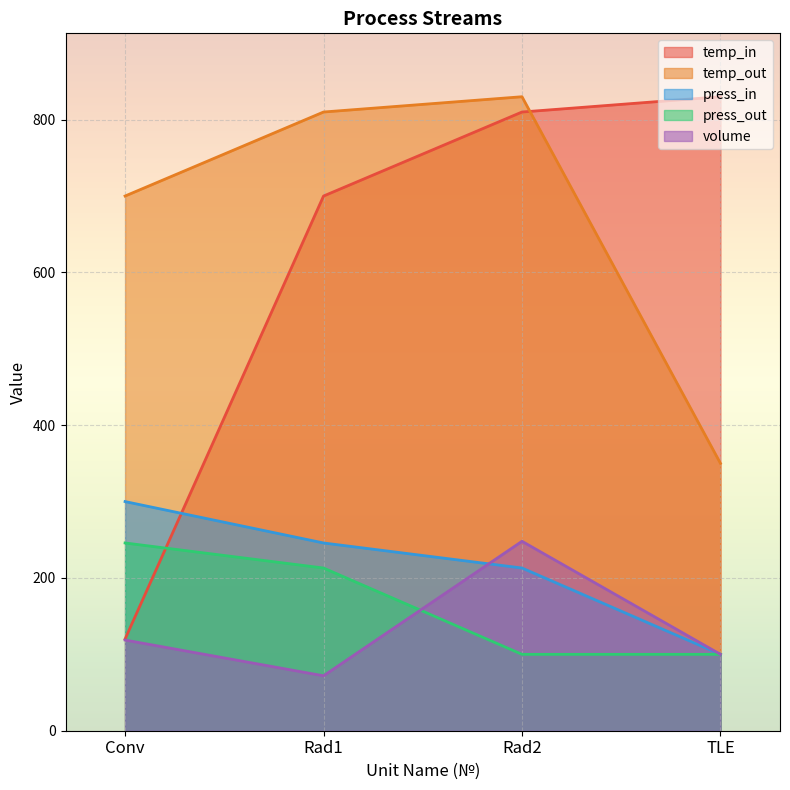

Reading left to right, what are all the values shown in this chart?

temp_in: 120.0	700.0	810.0	830.0
temp_out: 700.0	810.0	830.0	350.0
press_in: 300.0	245.8	213.0	100.0
press_out: 245.8	213.0	100.0	100.0
volume: 118.7	71.9	248.0	100.0